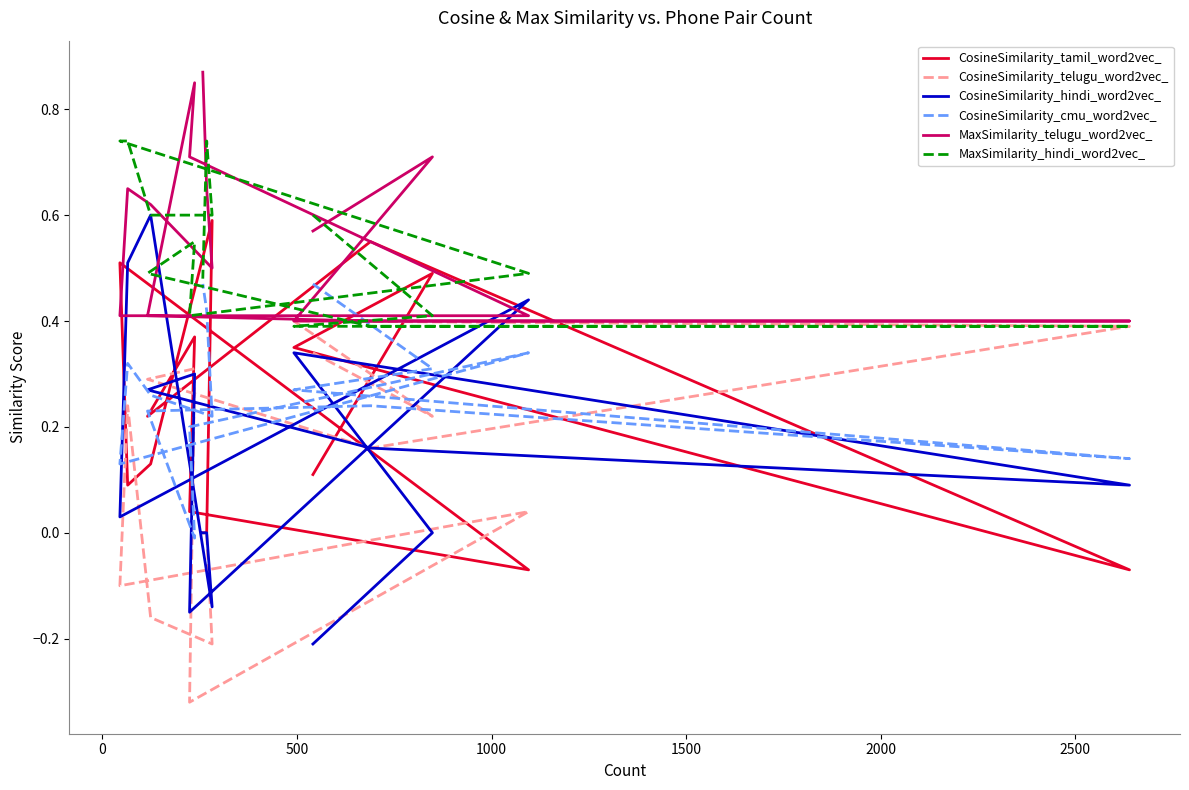

How many lines are shown in the chart?

6